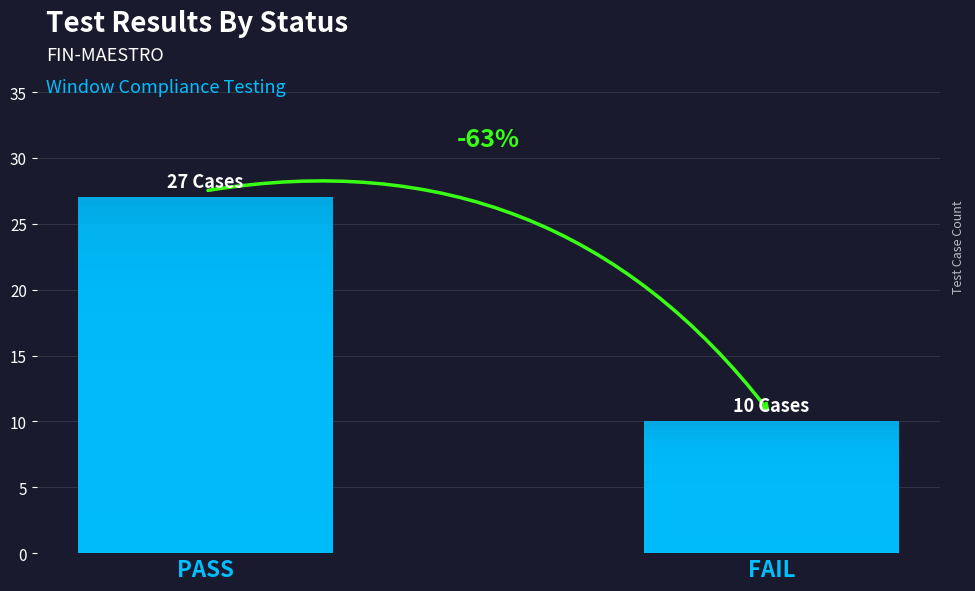

List the labels in order of value, largest first.

PASS, FAIL